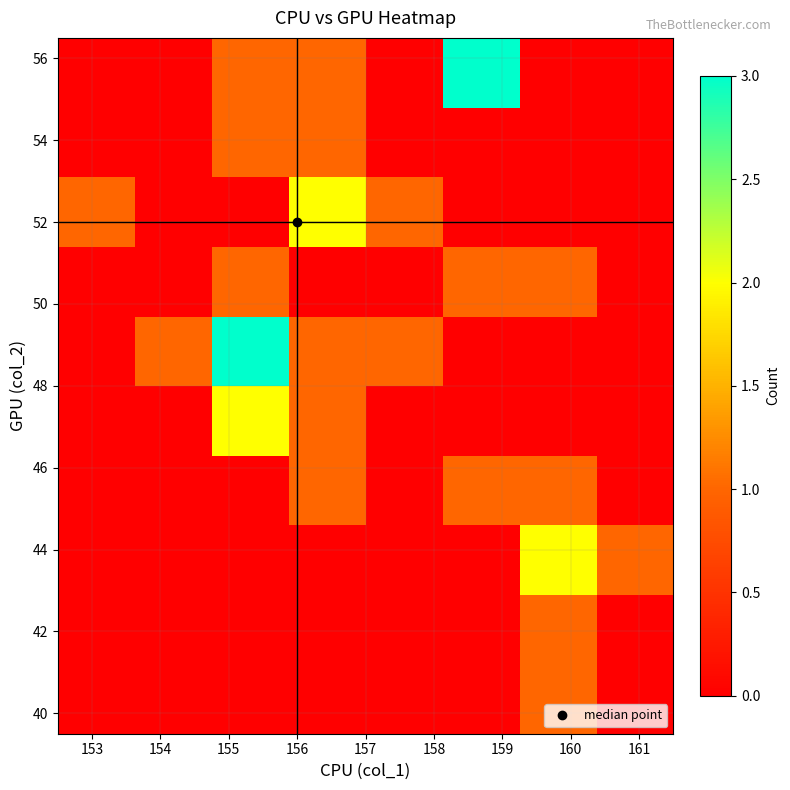

Count the number of data series in this chart.

10